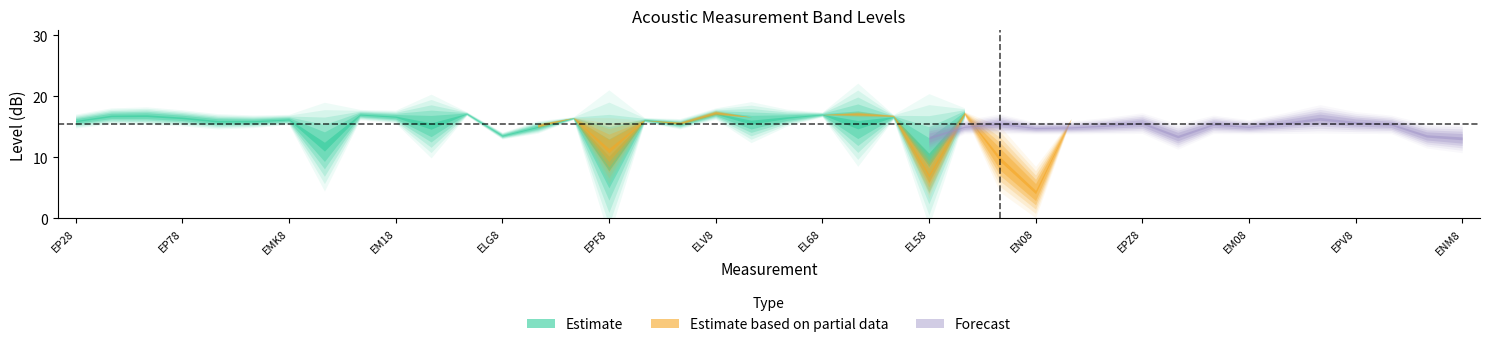

Which has a higher value, 32 or 27?

32